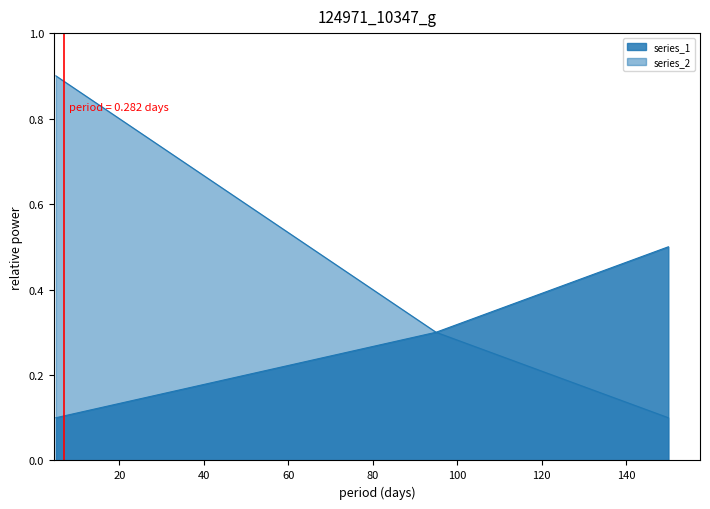

Which series changed the most between 95 and 150?

series_1